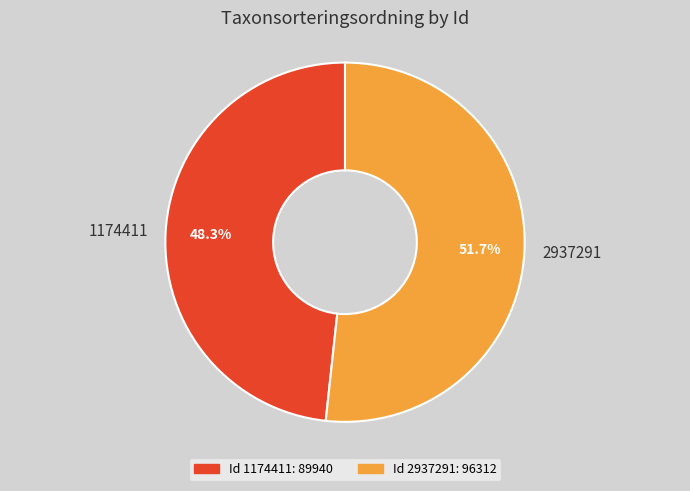

Between 2937291 and 1174411, which is larger?

2937291